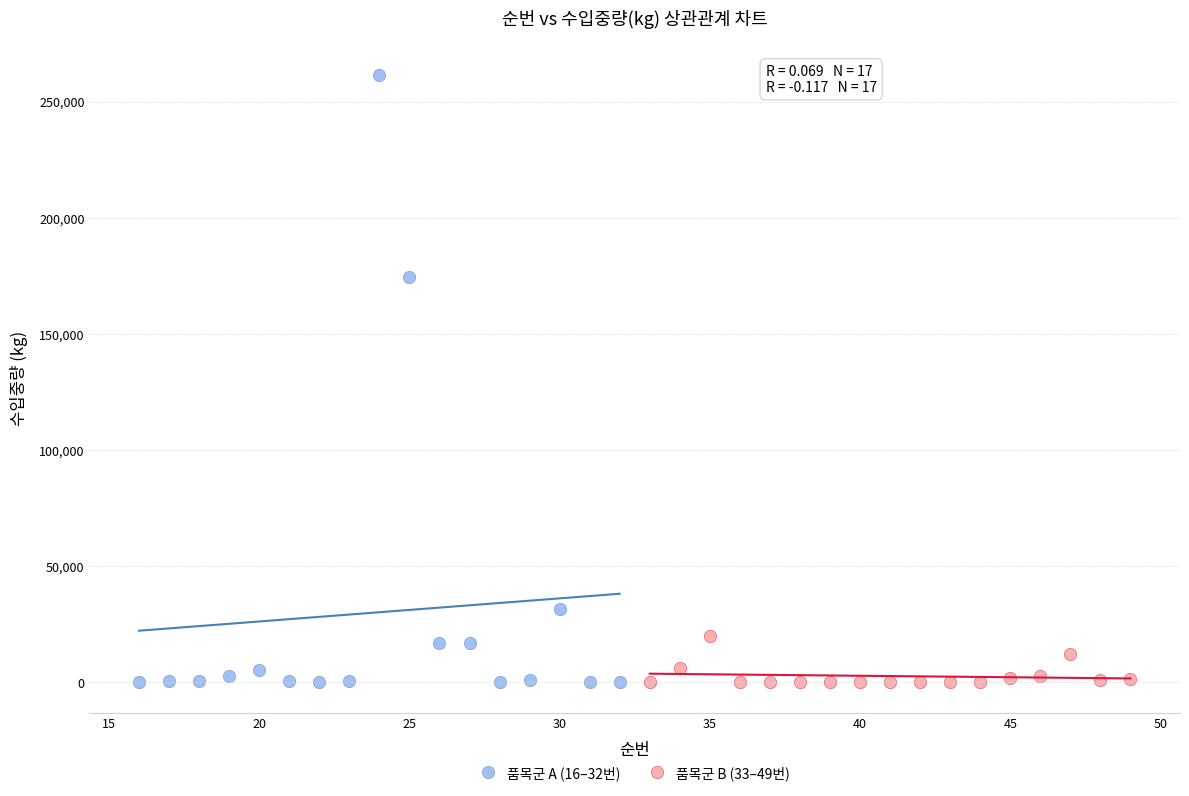

Which series has the widest spread of Y values?

품목군 A (16–32번)